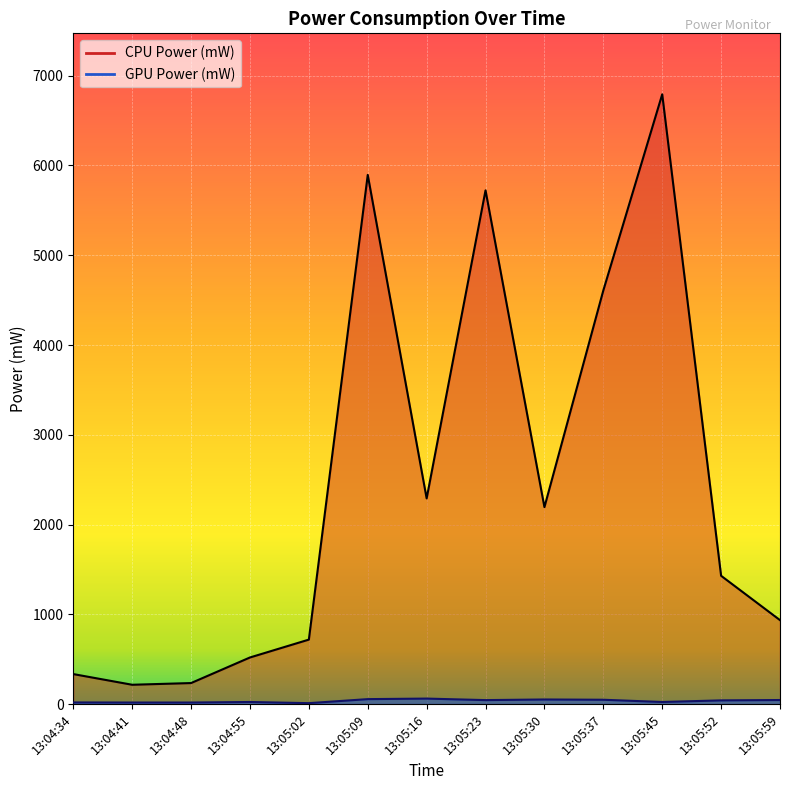

Between 13:04:34 and 13:05:09, which series saw the biggest shift?

CPU Power (mW)